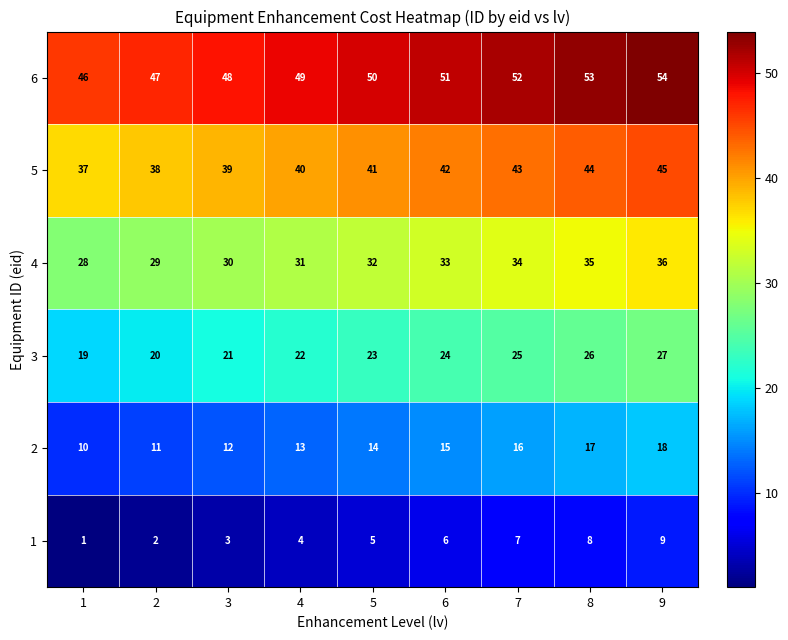

What is the minimum value shown in the chart?

1